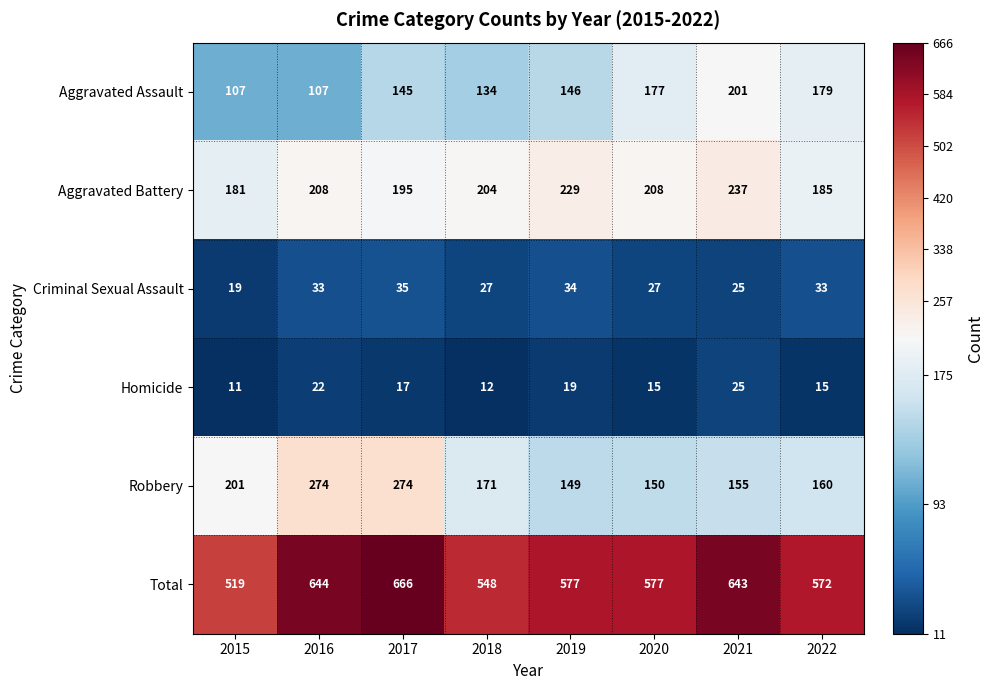

What is the greatest value displayed?

666